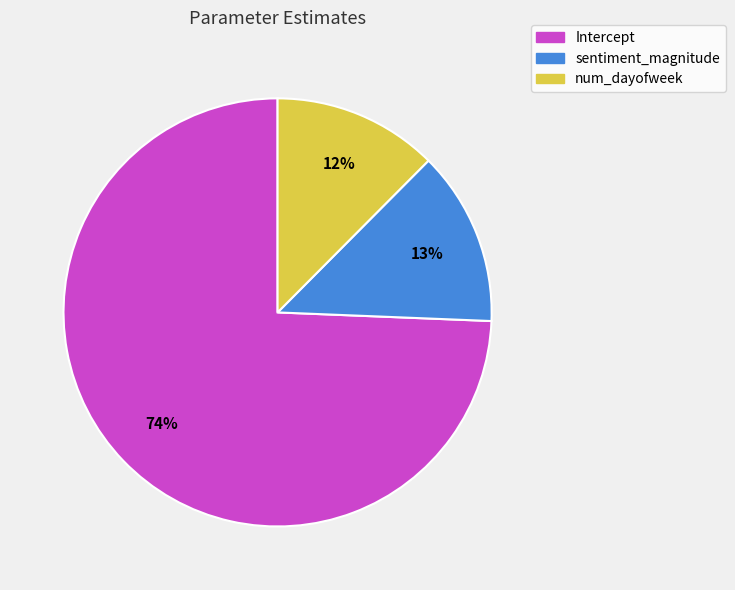

The Intercept slice represents 83% of the pie. True or false?

False